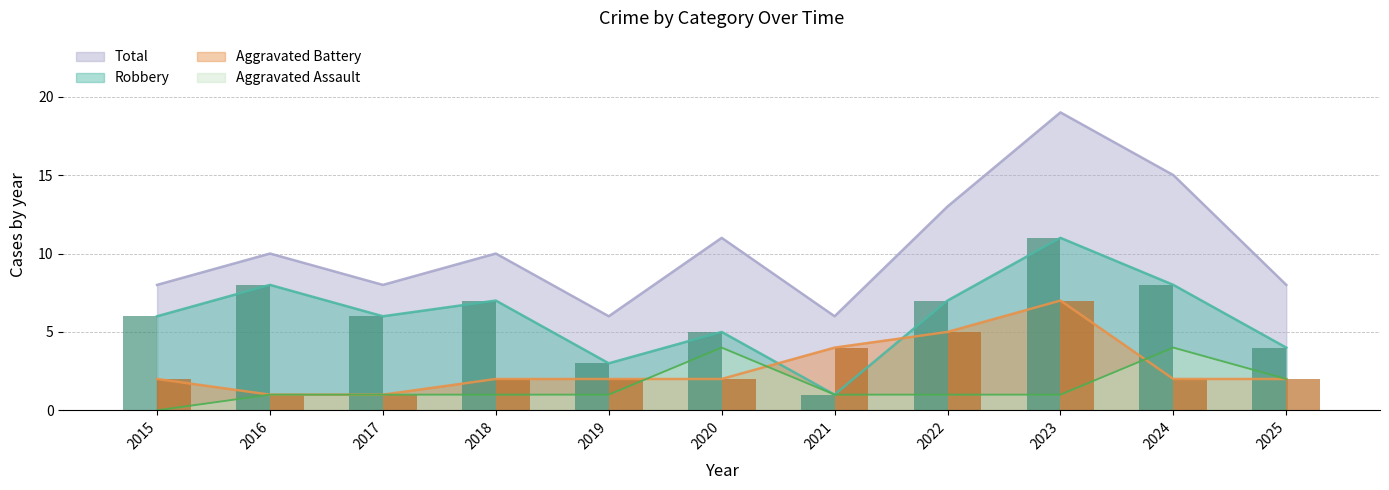

List the series in order of their peak value, lowest first.

Aggravated Assault, Aggravated Battery, Robbery, Total